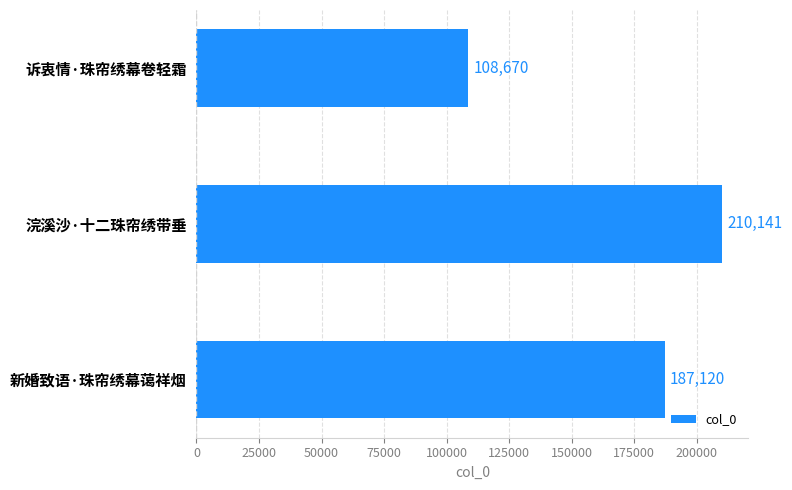

What is the sum of all values?

505931